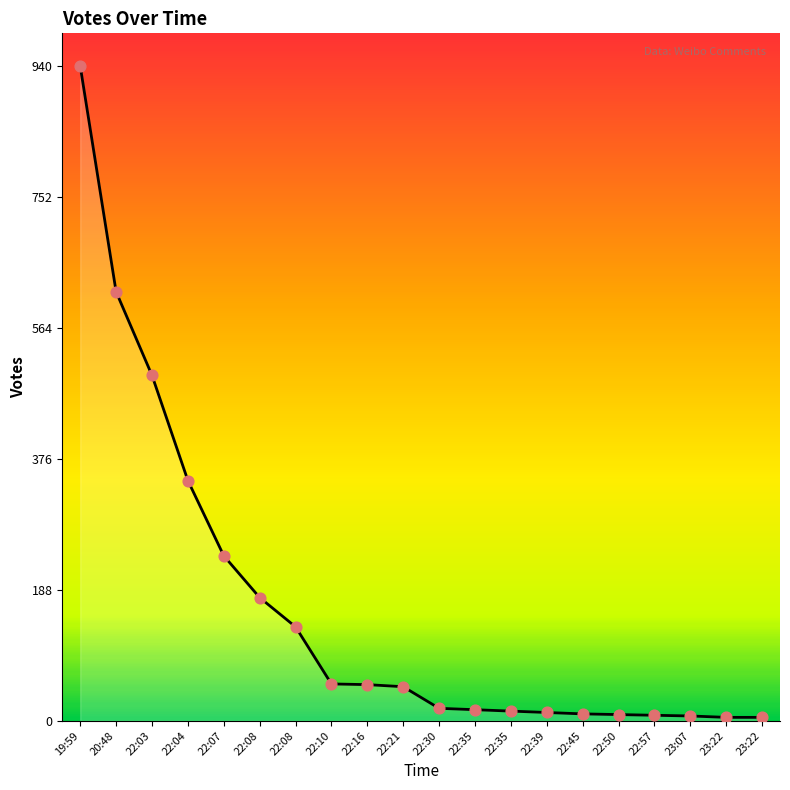

What is the change in value from 22:16 to 23:22?

-47